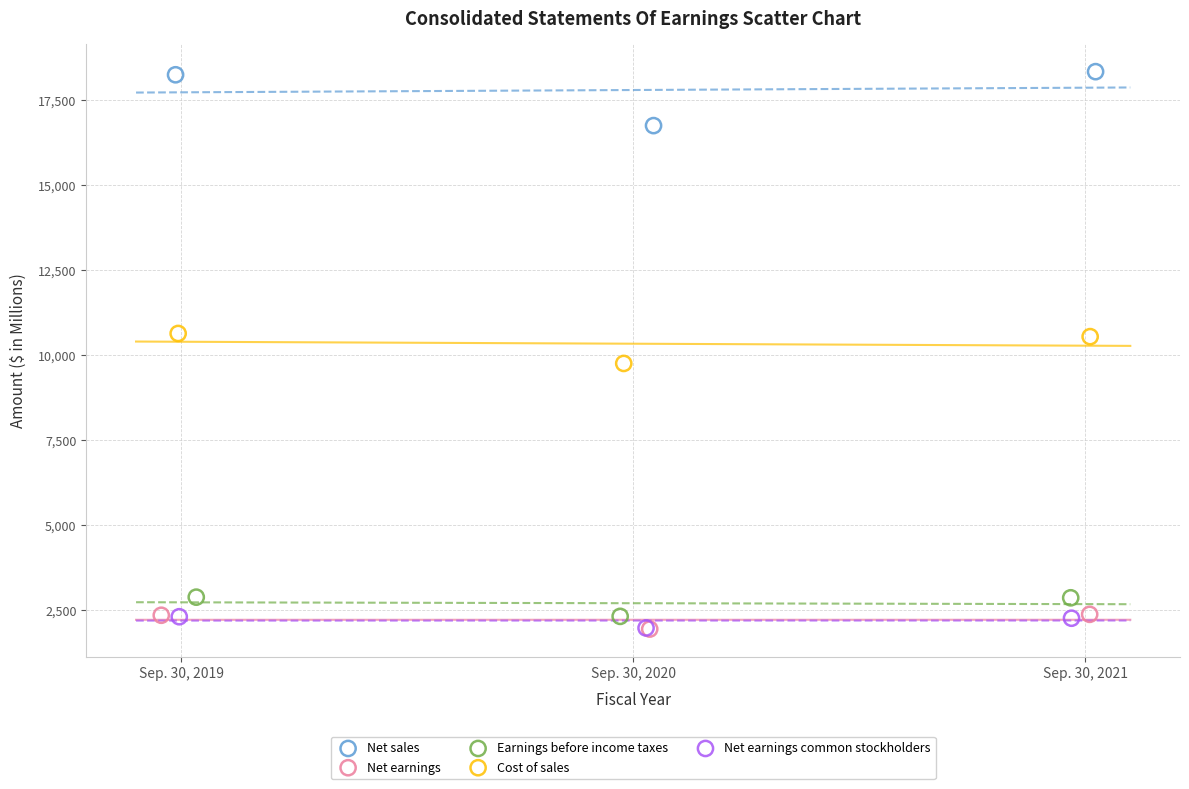

What are all the series names shown in the legend?

Net sales, Net earnings, Earnings before income taxes, Cost of sales, Net earnings common stockholders